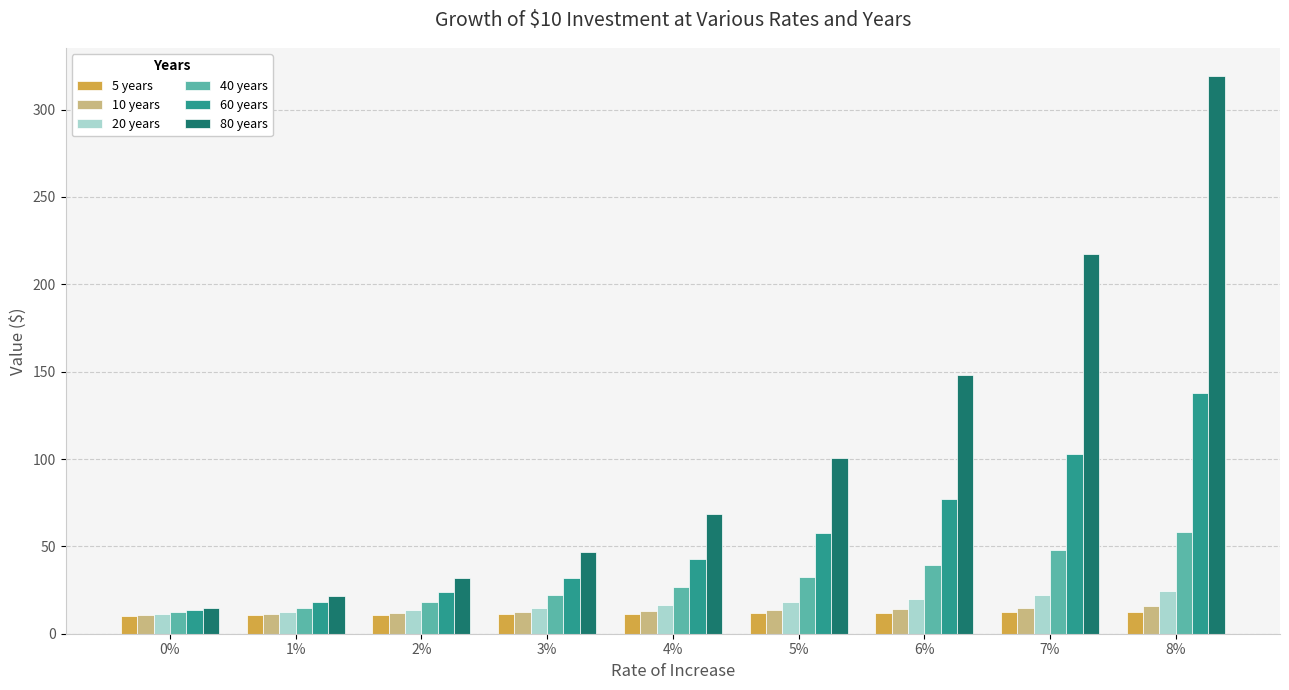

At which category is the sum across all series the highest?

8%